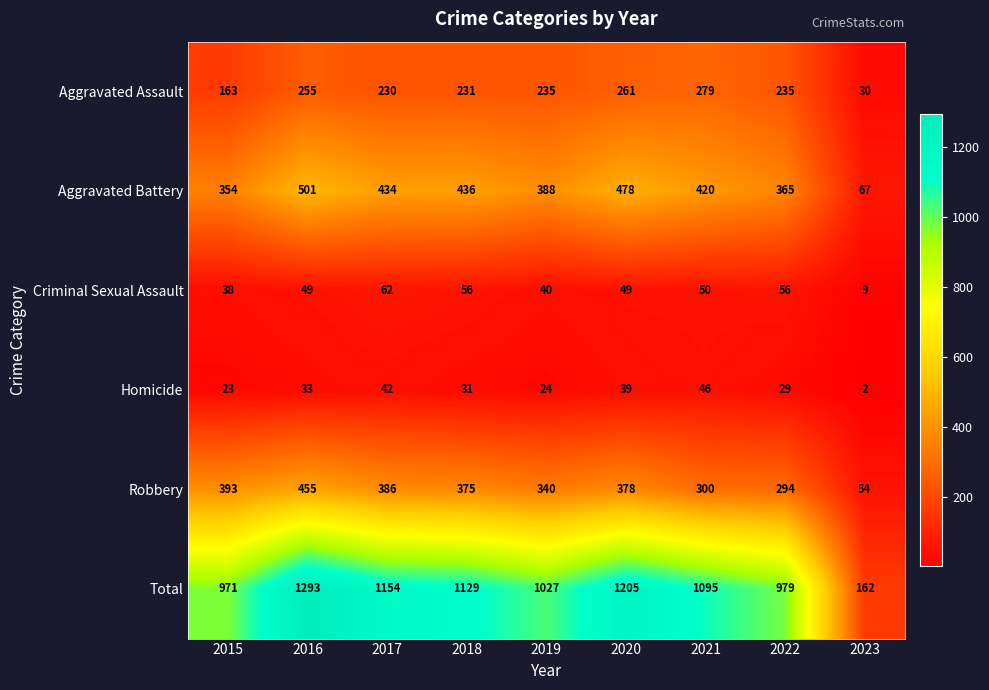

What value does the Criminal Sexual Assault series have at 2023, to the nearest 10?

10